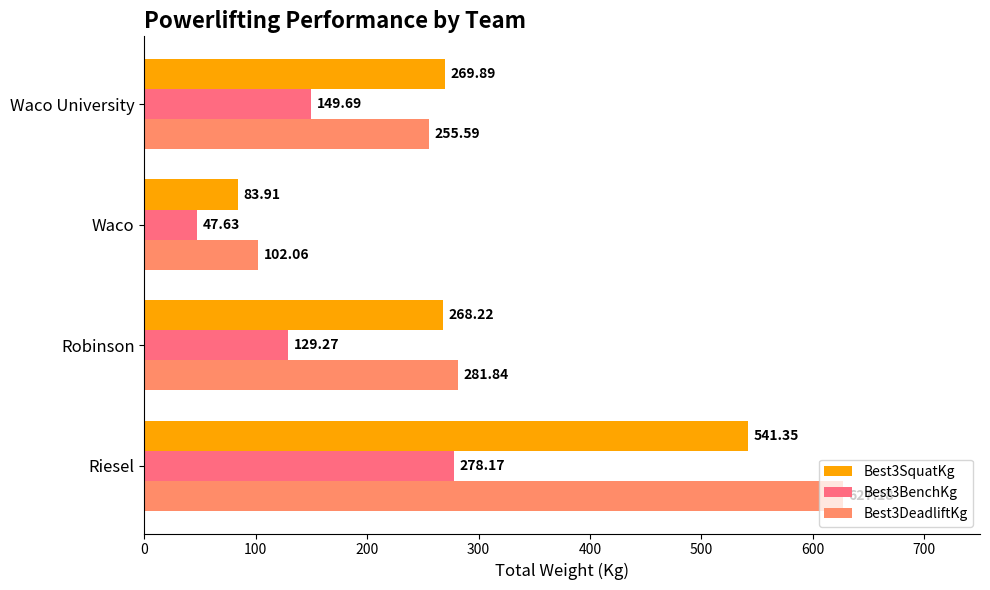

At which label is Best3BenchKg closest to 162?

Waco University